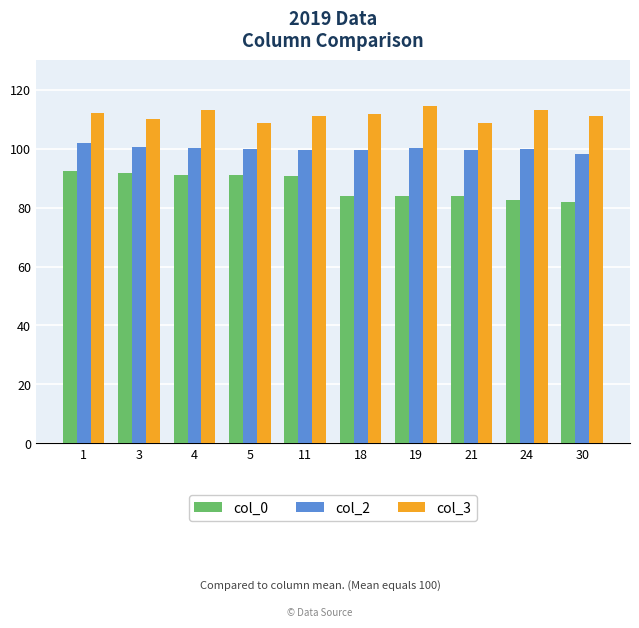

What is the sum of all col_3 values?

1114.7